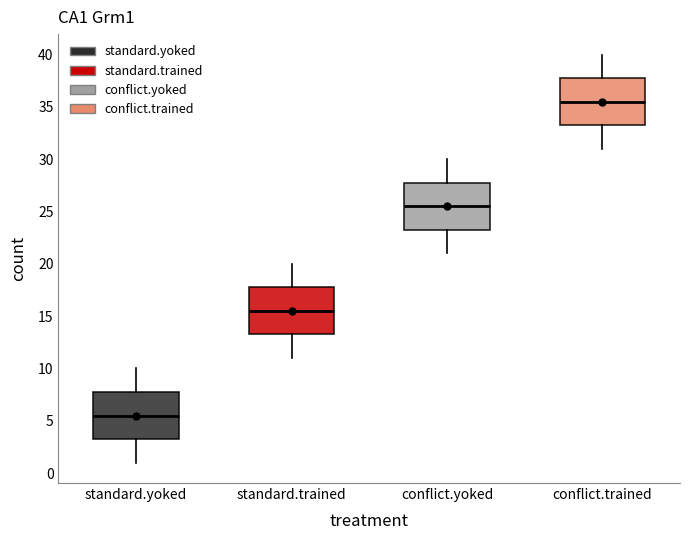

Reading left to right, transcribe this box plot: for each box, give where its median line is, the range the box spans, and where its two whiskers end, as read against the y-axis. The values are not printed on the chart, so give them approximately, as read against the axis.

standard.yoked: median 5.5, box 3.5 to 8.0, whiskers 1.0 to 10.0
standard.trained: median 15.5, box 13.5 to 18.0, whiskers 11.0 to 20.0
conflict.yoked: median 25.5, box 23.5 to 28.0, whiskers 21.0 to 30.0
conflict.trained: median 35.5, box 33.5 to 38.0, whiskers 31.0 to 40.0